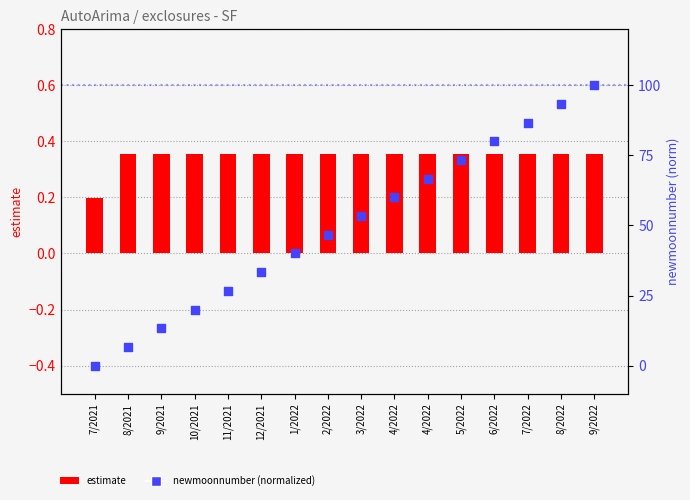

Which series has the largest total across all categories?

newmoonnumber (normalized)